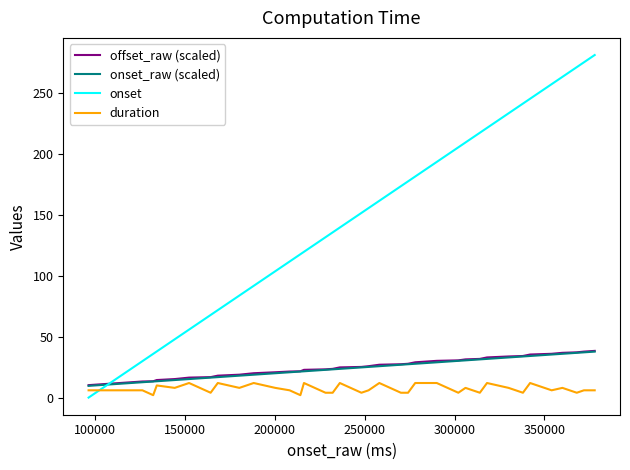

What is the maximum value shown in the chart?

281.6